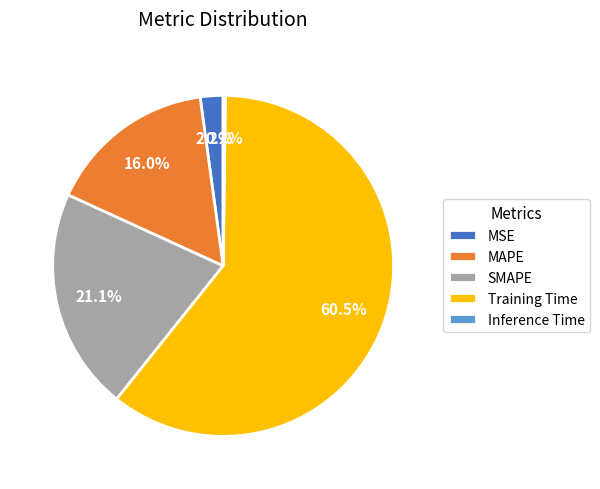

What percentage is NOT represented by SMAPE?

78.9%